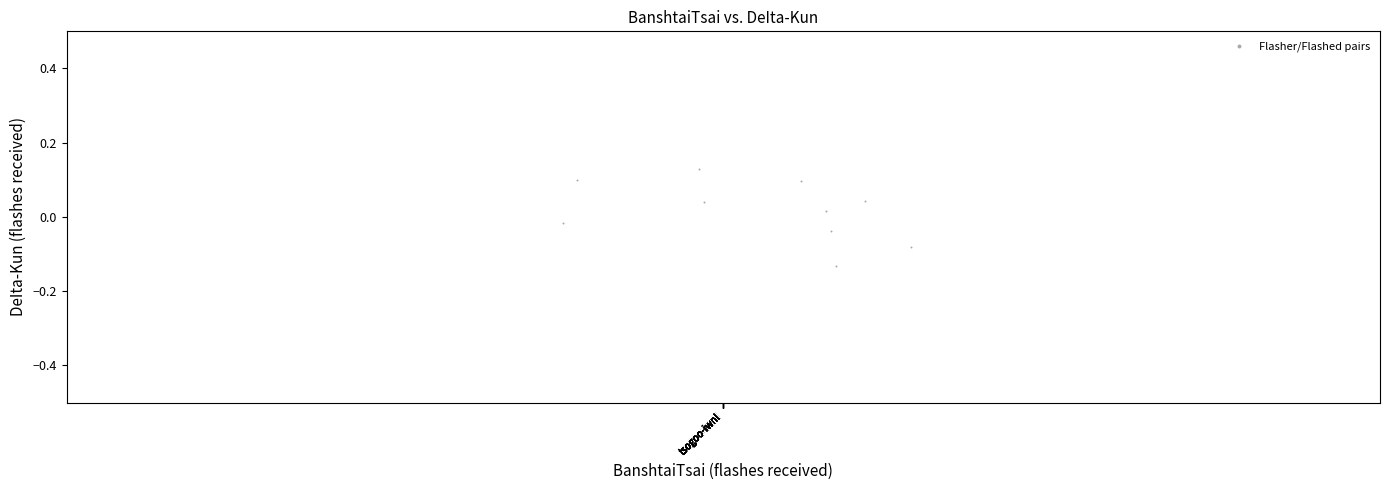

What is the range of Y values (max minus min)?

0.3